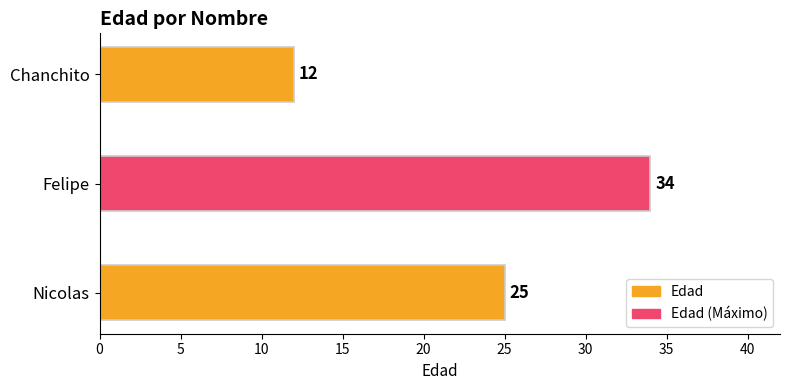

What is the sum of the values at Nicolas and Chanchito?

37